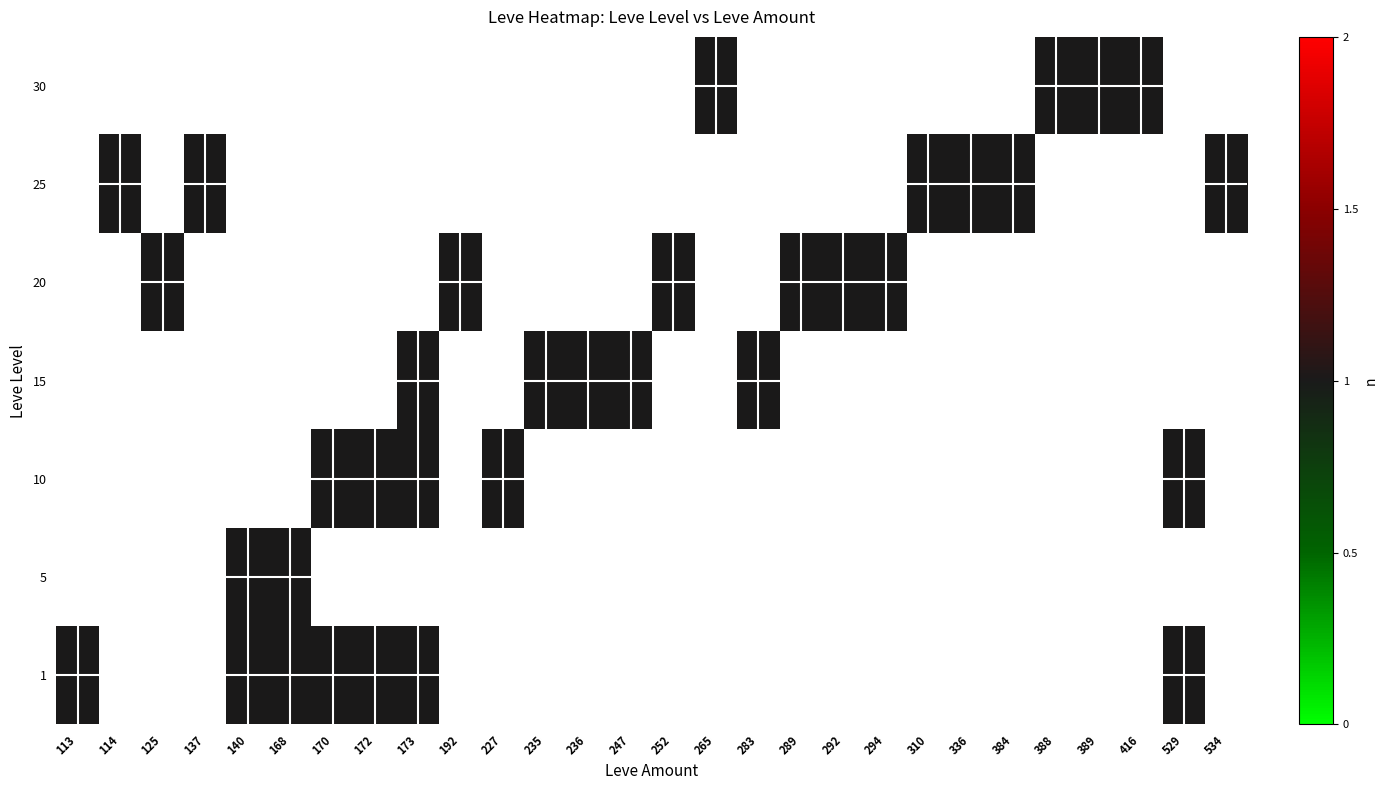

Between 140 and 170, which series saw the biggest shift?

5